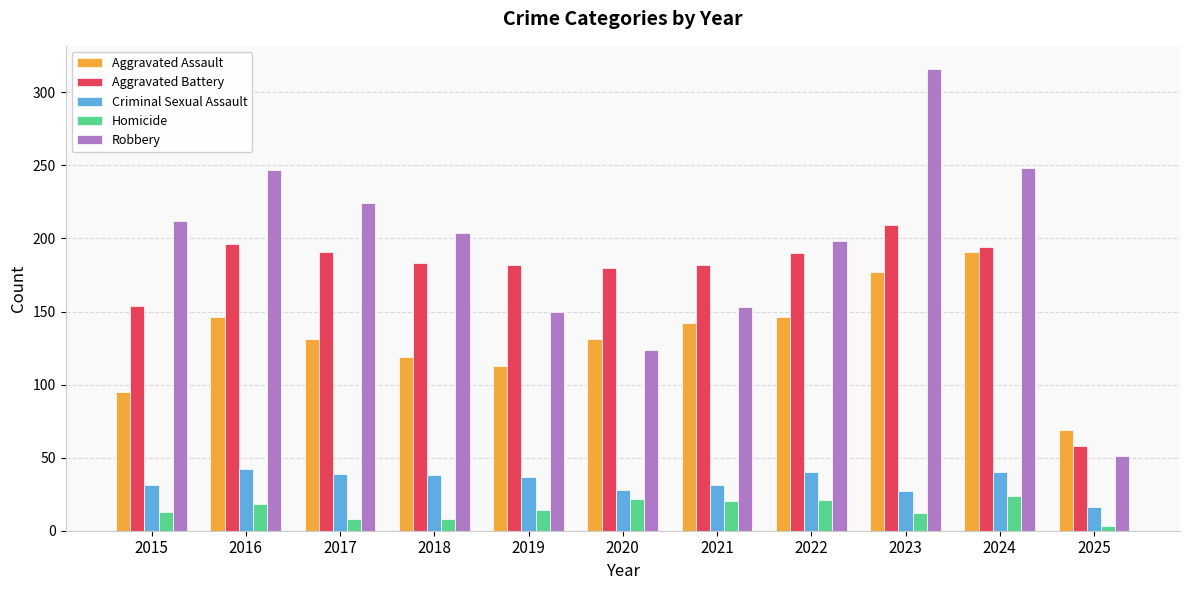

What is the lowest value of the Aggravated Battery series?

58